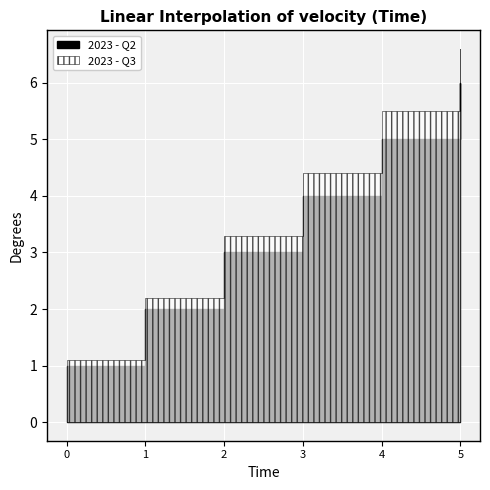

What is the maximum value for 2023 - Q2?

6.0